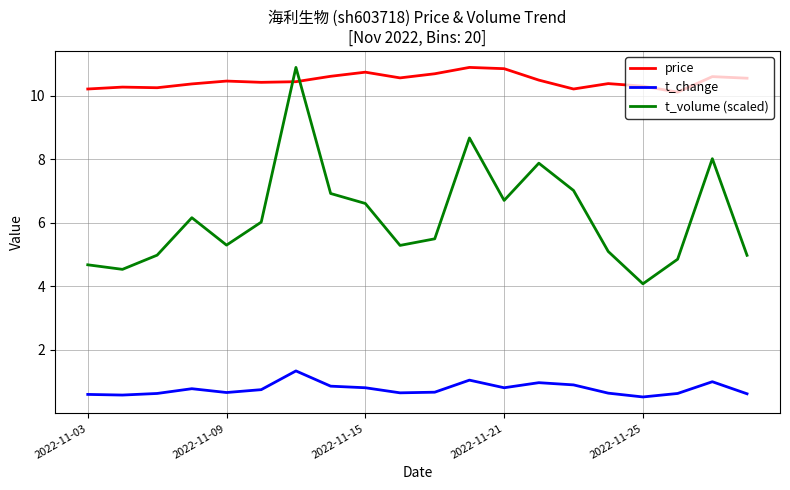

What is the maximum value for price?

10.9